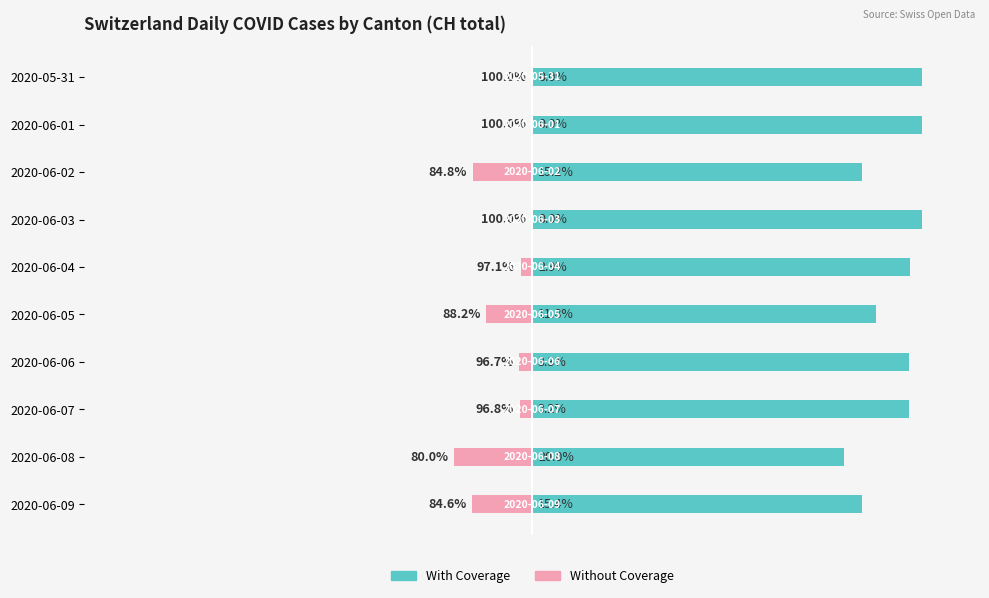

What is the sum of all Without Coverage values?

-71.8